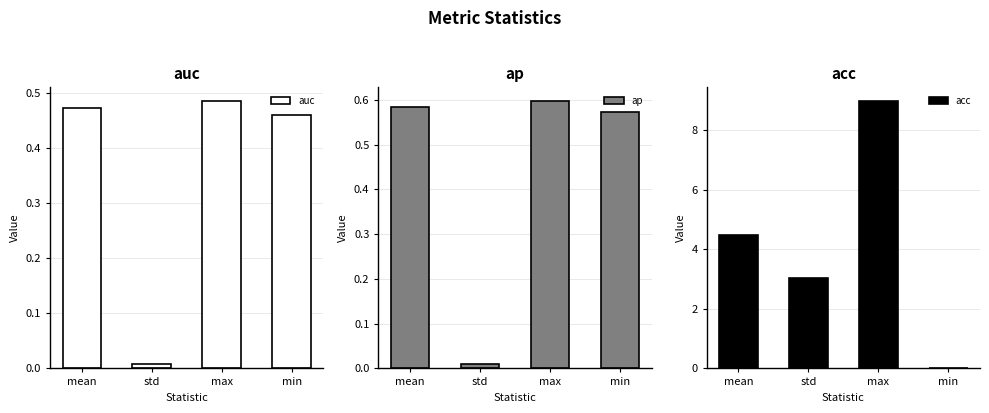

Read the ap value at mean.

0.6